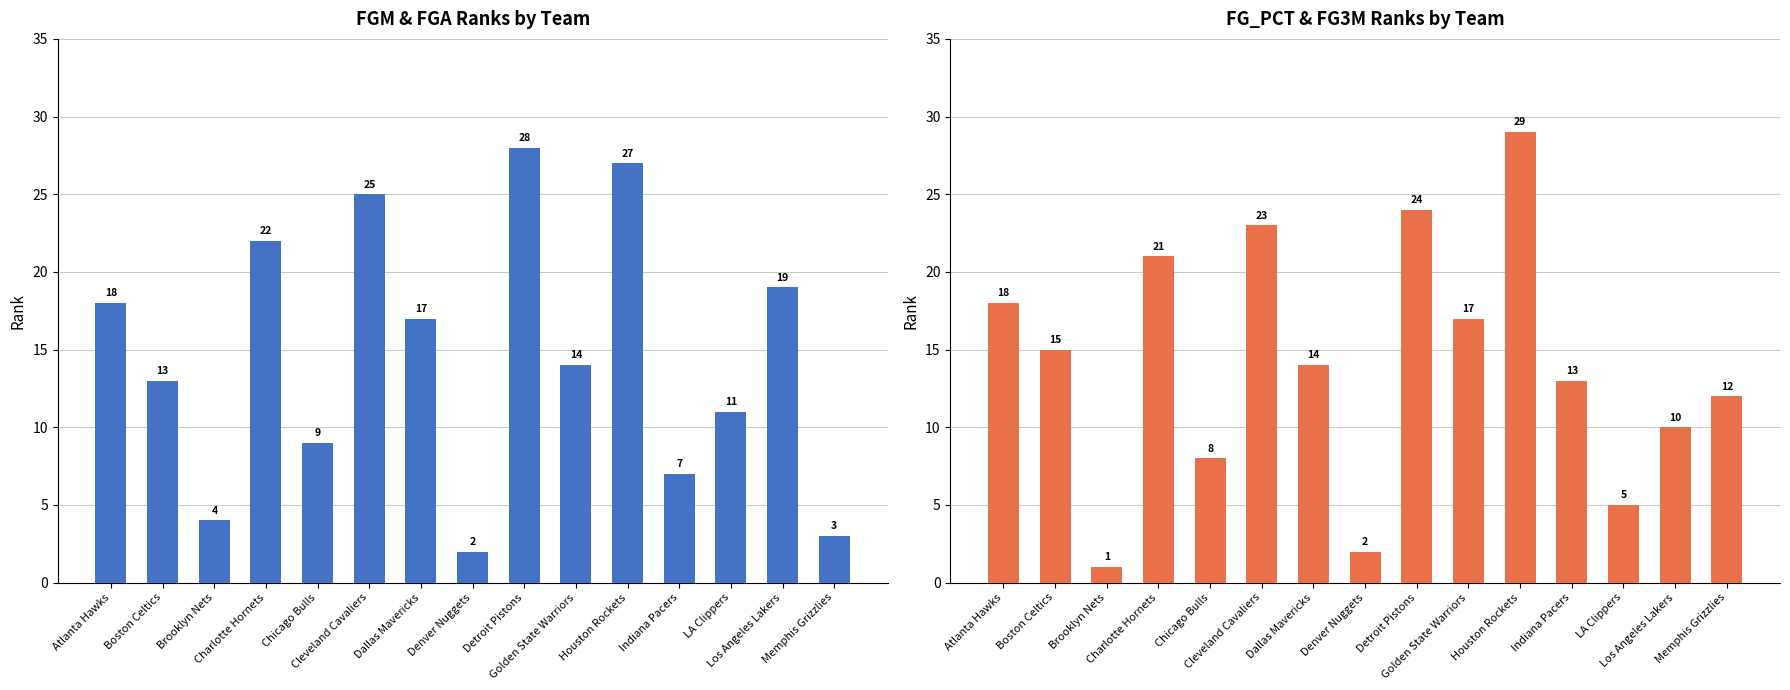

What is the difference between the maximum and minimum values in the FGM_RANK series?

26